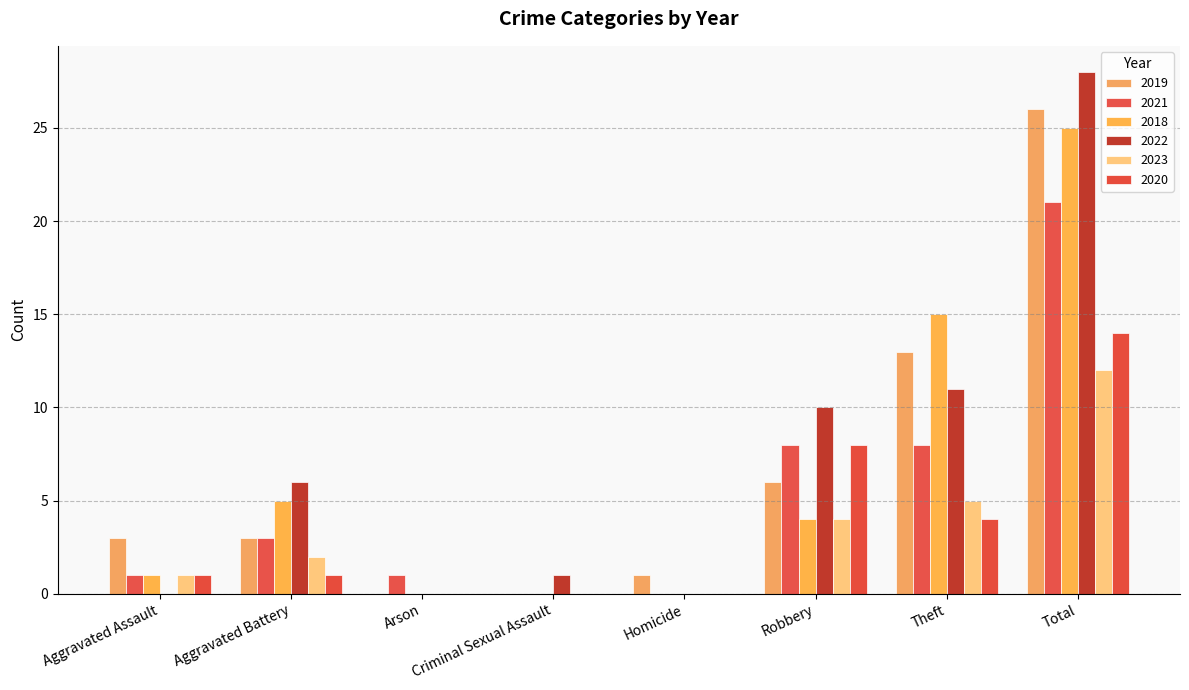

The value of 2020 at Total is 14. True or false?

True